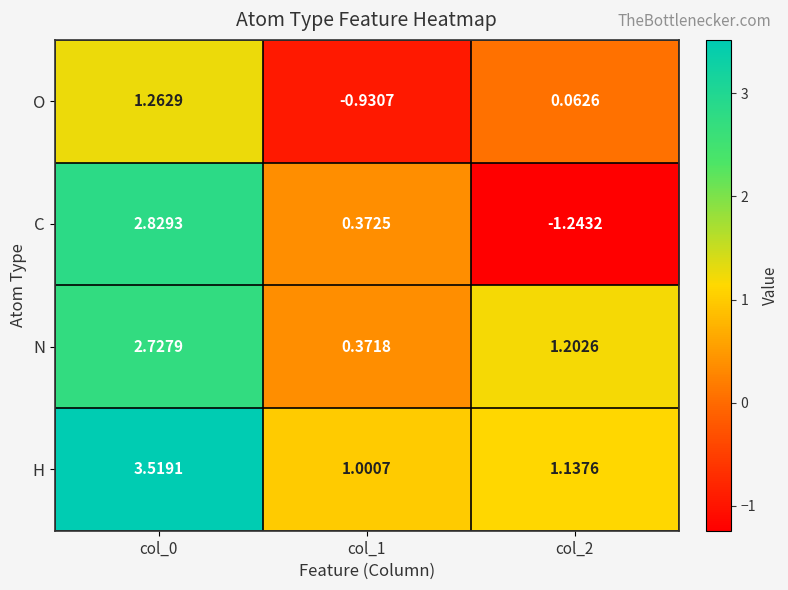

How many data points in O are less than 0?

1